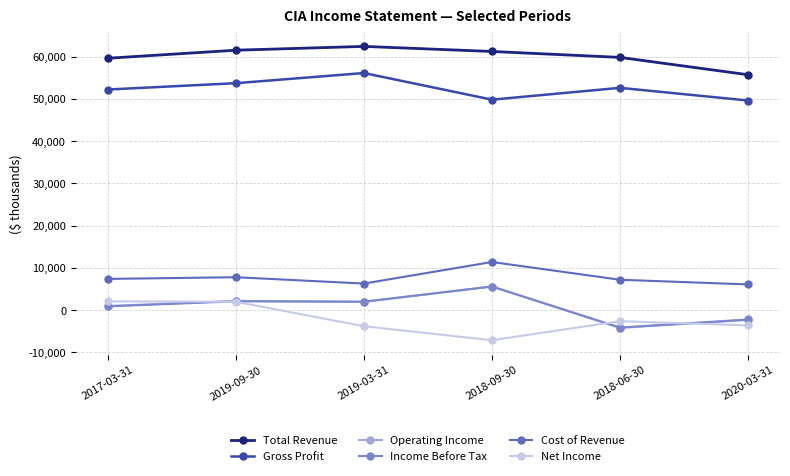

What is the label of the 5th point from the left?

2018-06-30